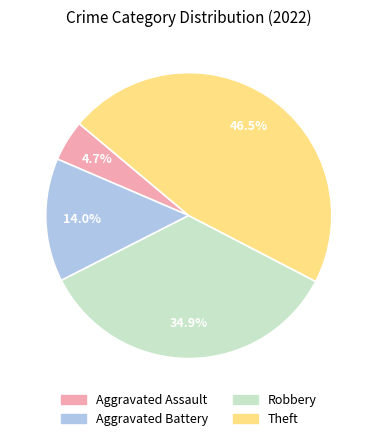

Is it true that Theft is 38% of the pie?

False